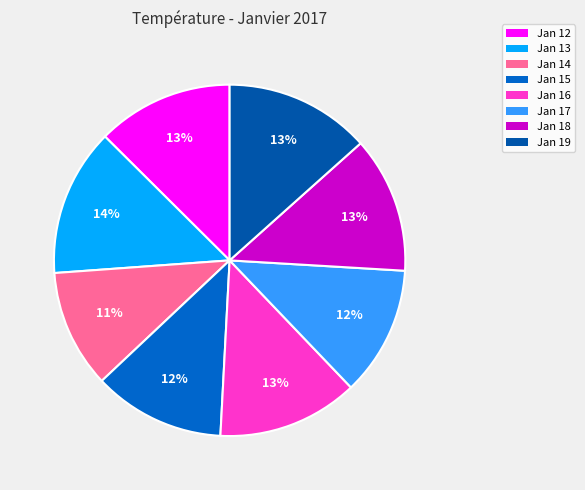

To the nearest percent, what is the average slice percentage?

12%